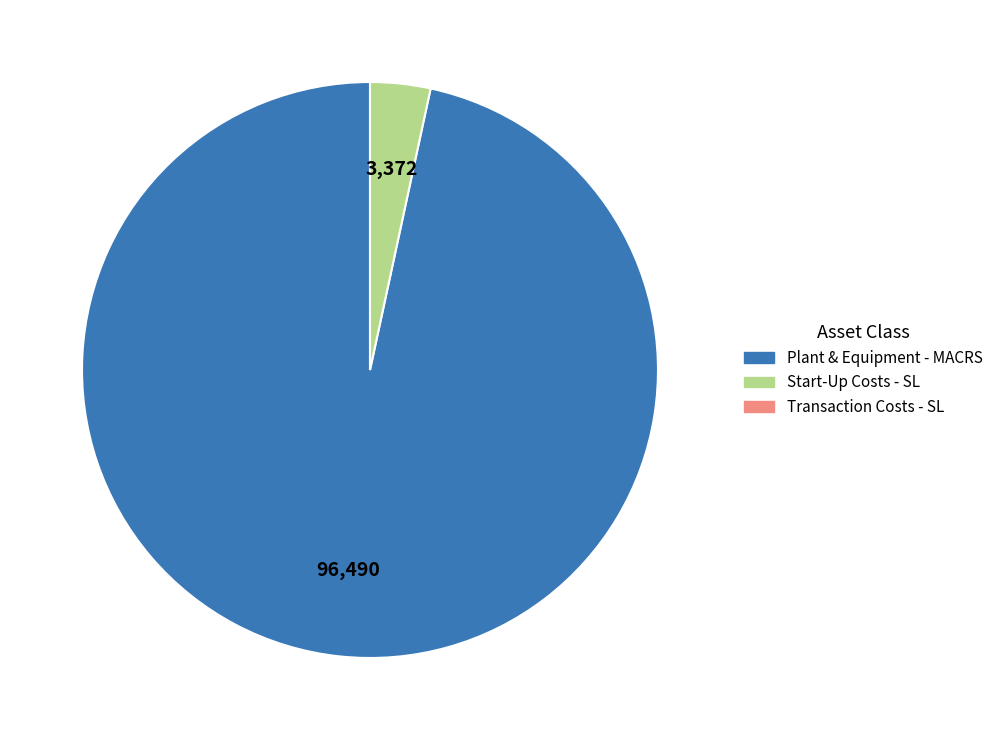

Is there any slice that represents more than half of the pie?

Yes